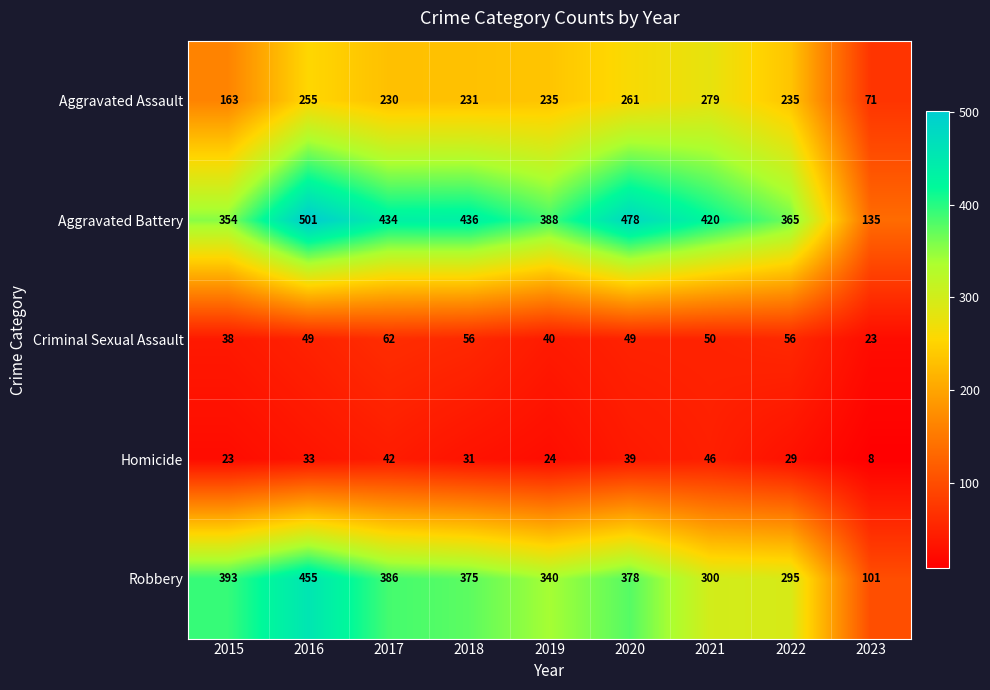

True or false: Criminal Sexual Assault has a value of 77 at 2016.

False